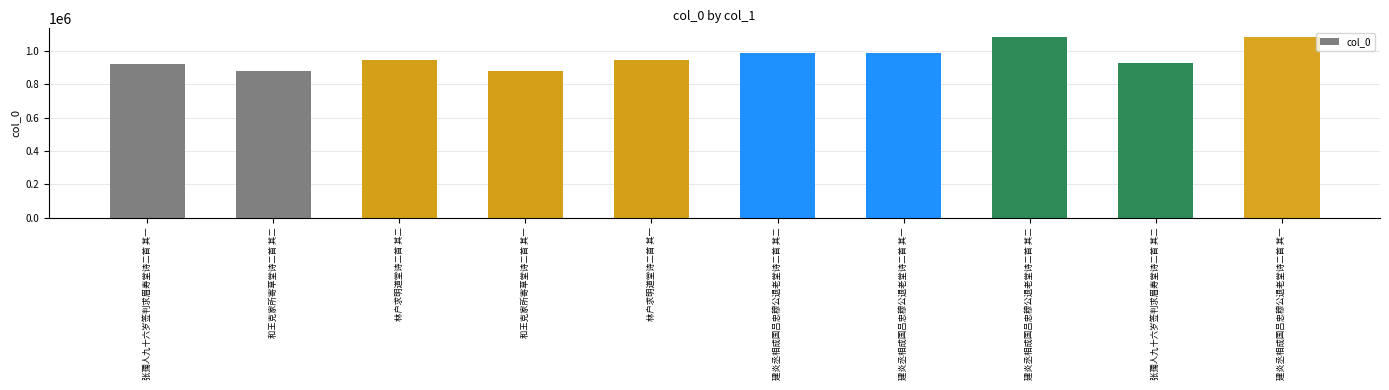

How many bars are there in total?

10